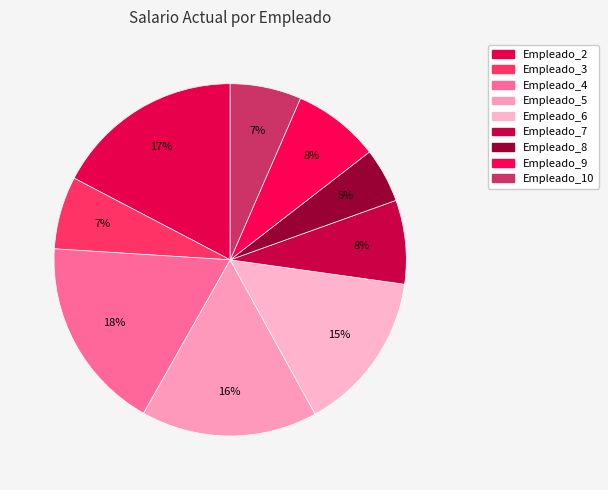

True or false: Empleado_7 accounts for 8% of the total.

True